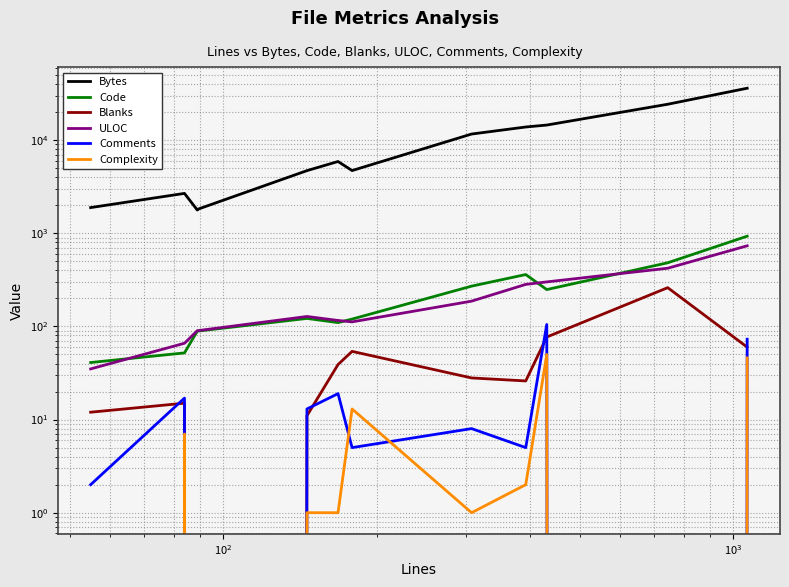

True or false: Bytes and Complexity intersect in this chart.

False